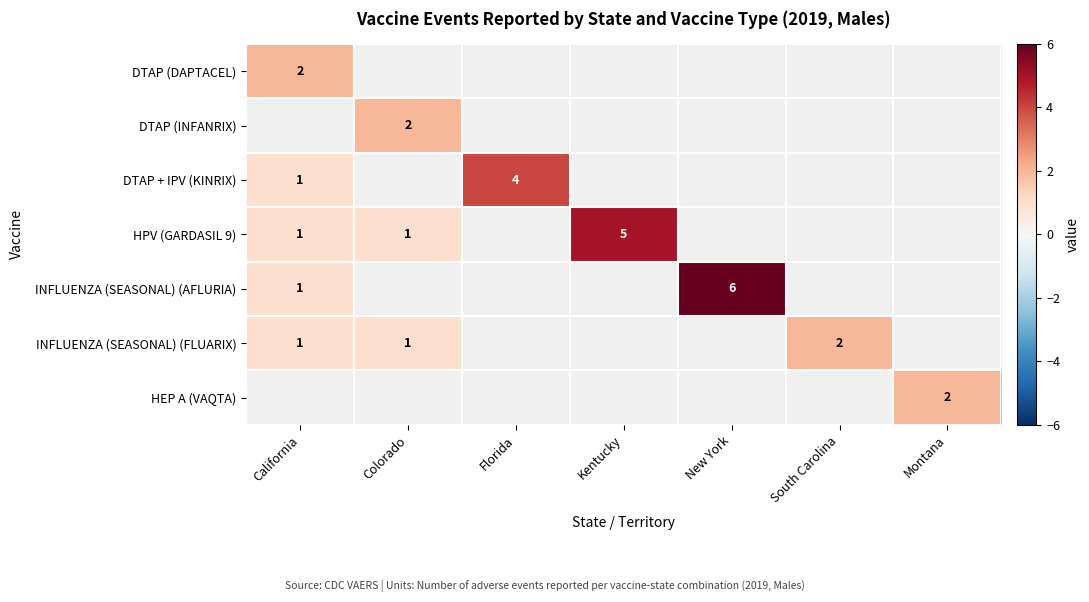

Is it true that DTAP (INFANRIX) equals 1.3 at Colorado?

False